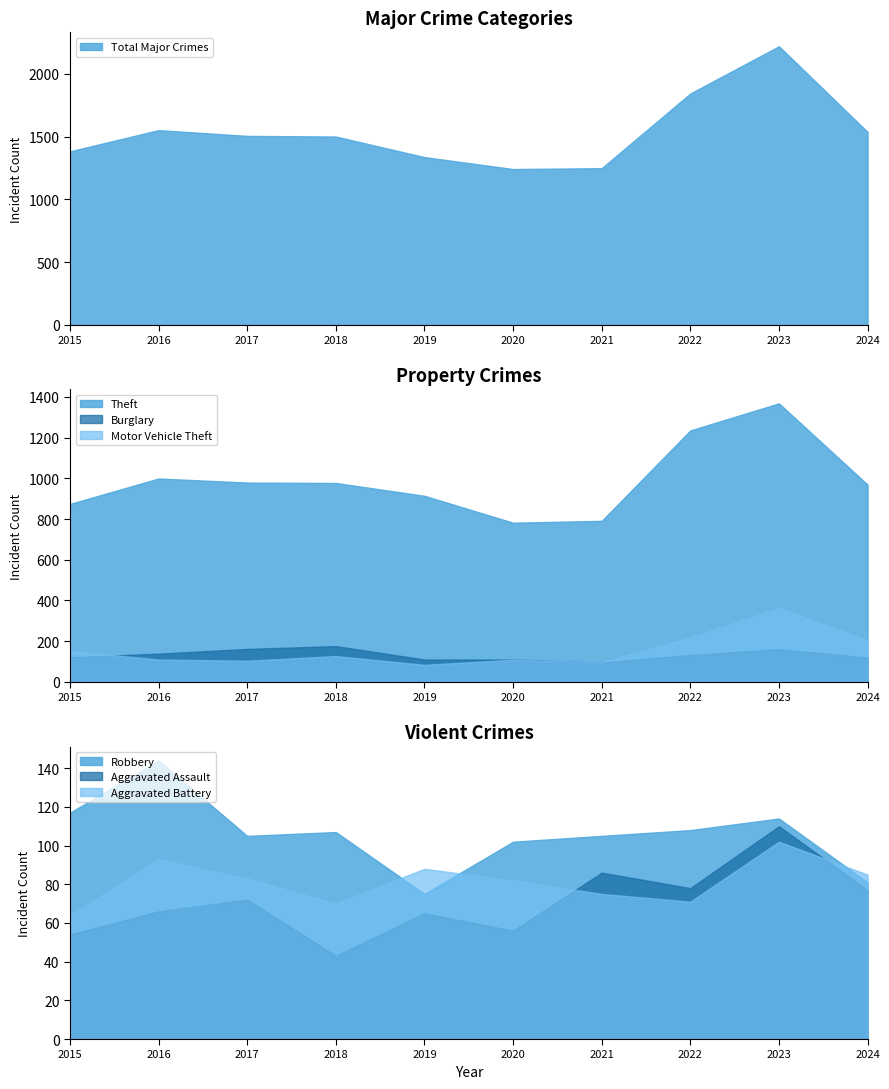

The Aggravated Battery series shows 118 at 2018. True or false?

False